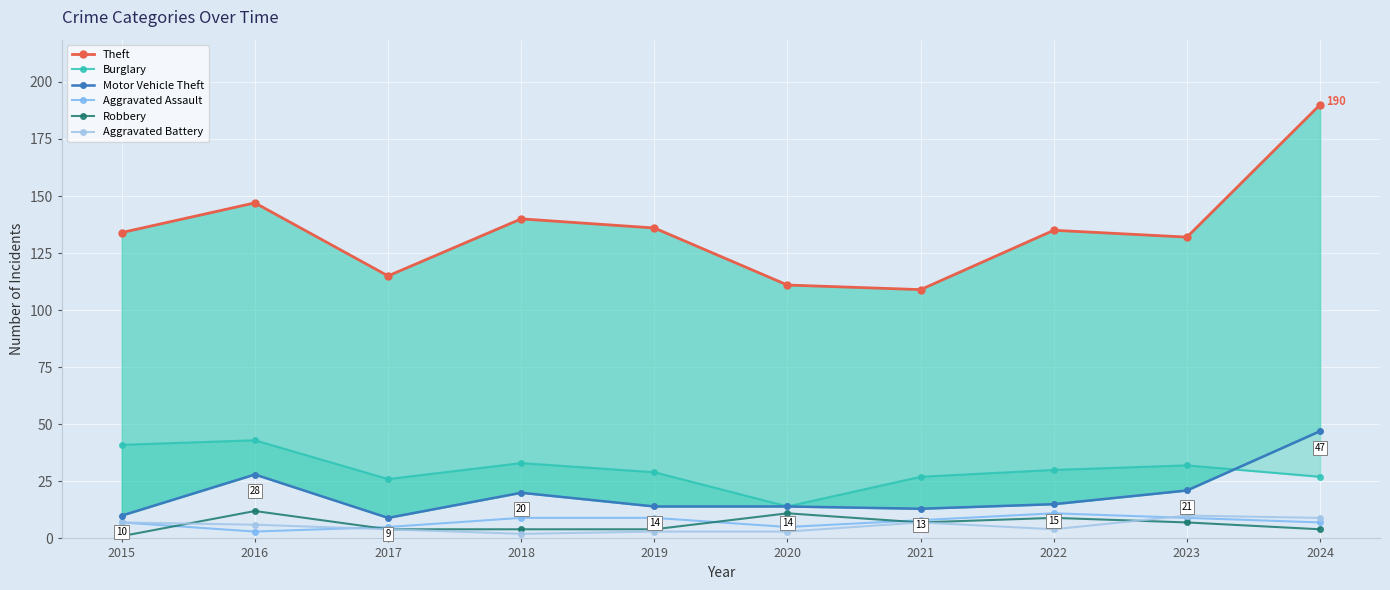

Is it true that Theft equals 132 at 2023?

True